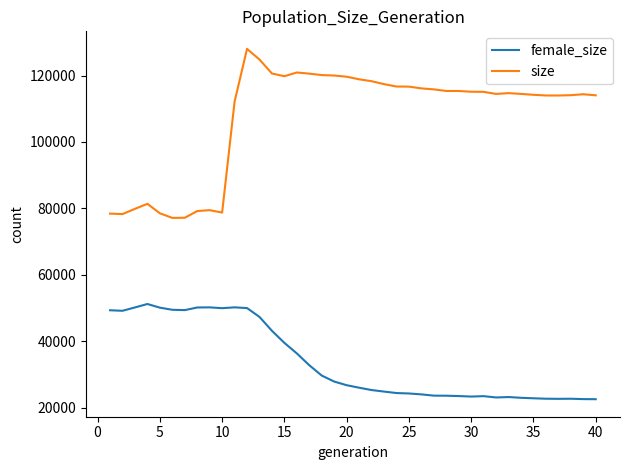

Rank the series by their average value, from highest to lowest.

size, female_size